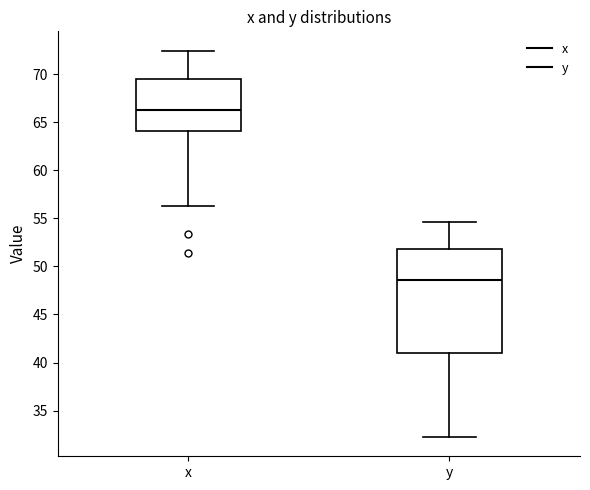

Comparing the boxes themselves (not the whiskers), which one is the tallest?

y